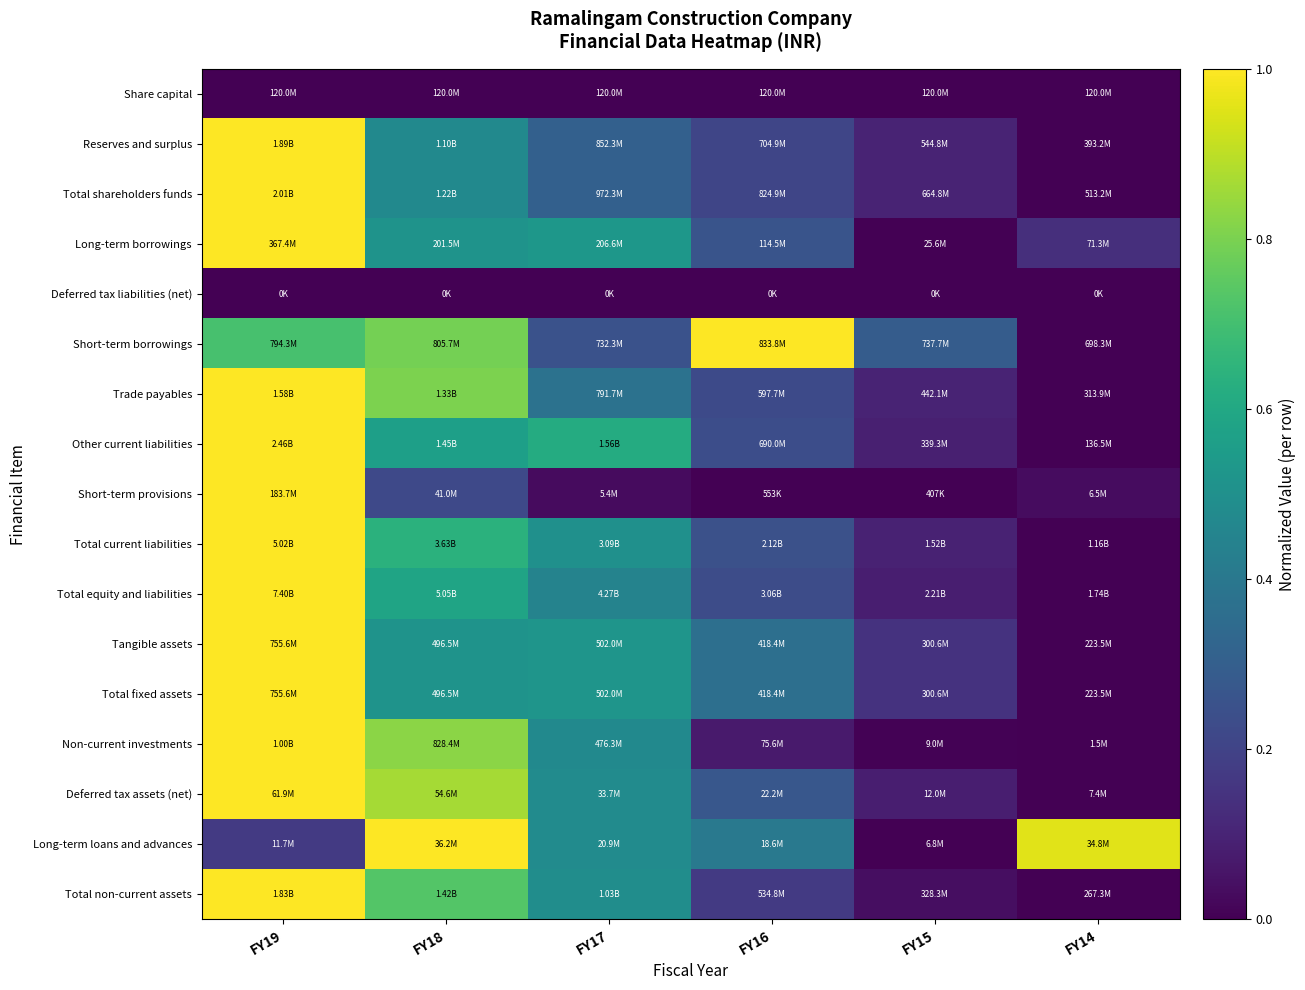

Between FY16 and FY19, which is larger?

FY16